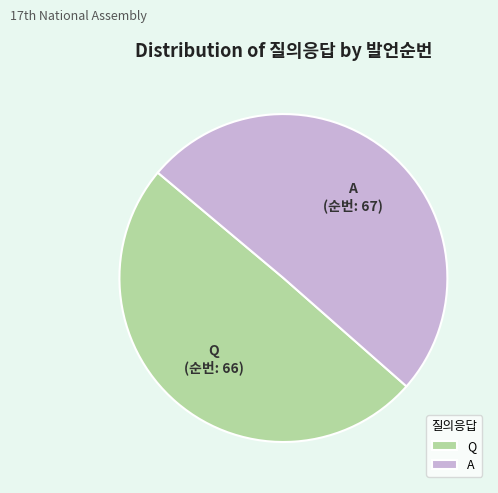

Which category has the biggest portion of the pie?

A